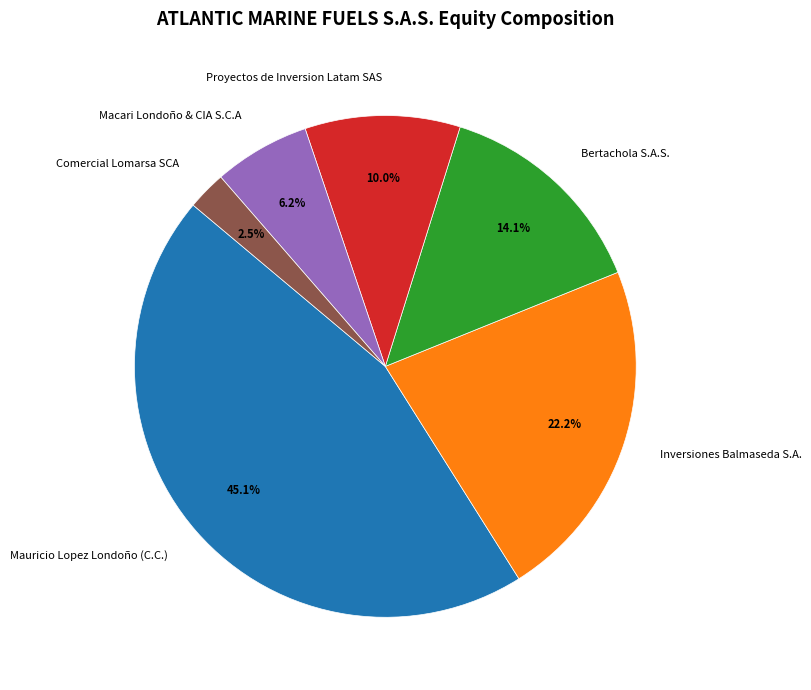

What is the ratio of the value at Inversiones Balmaseda S.A. to the value at Bertachola S.A.S.?

1.6